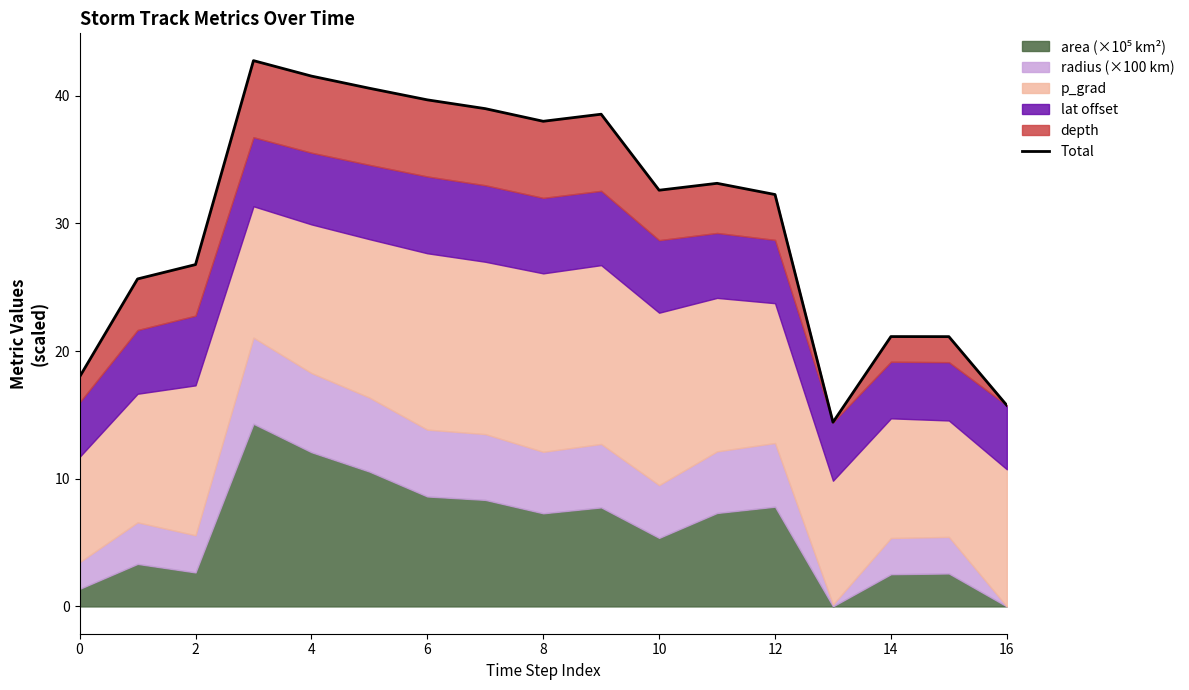

Reading right to left, transcribe all the data shown in this chart.

15.7	21.1	21.1	14.4	32.3	33.1	32.6	38.5	38.0	39.0	39.7	40.6	41.5	42.7	26.8	25.6	18.0